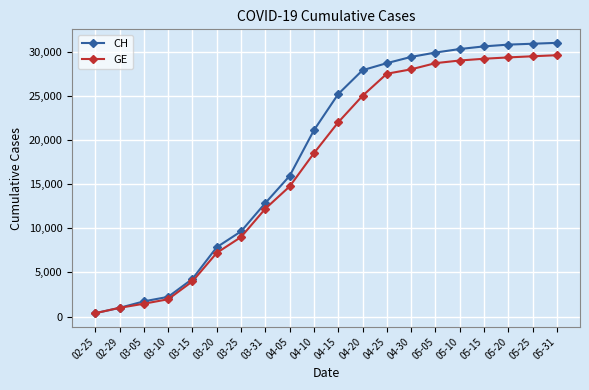

Which series has the largest range (max minus min)?

CH